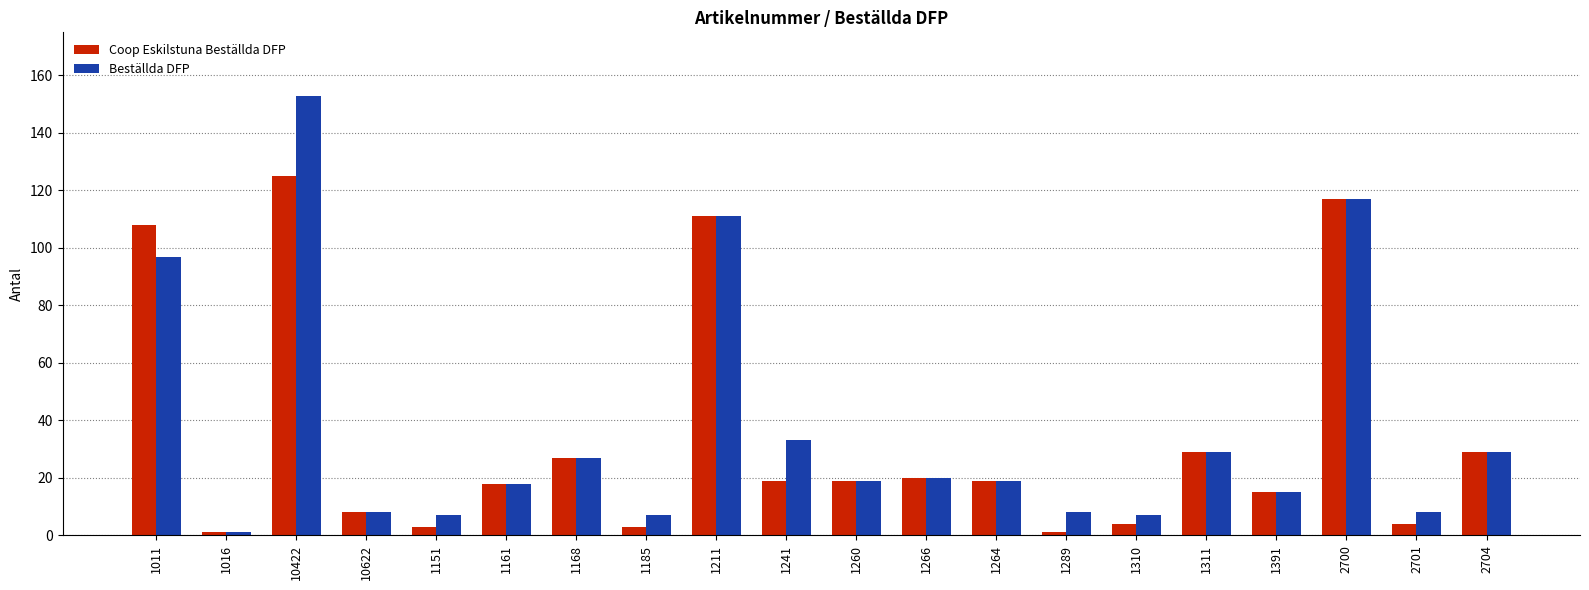

What is the maximum value shown in the chart?

153